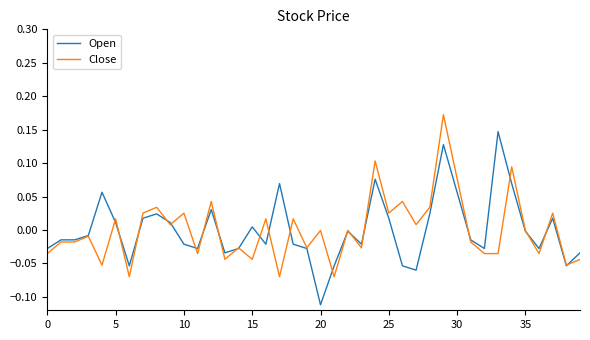

Rank the series by their maximum value, from lowest to highest.

Open, Close